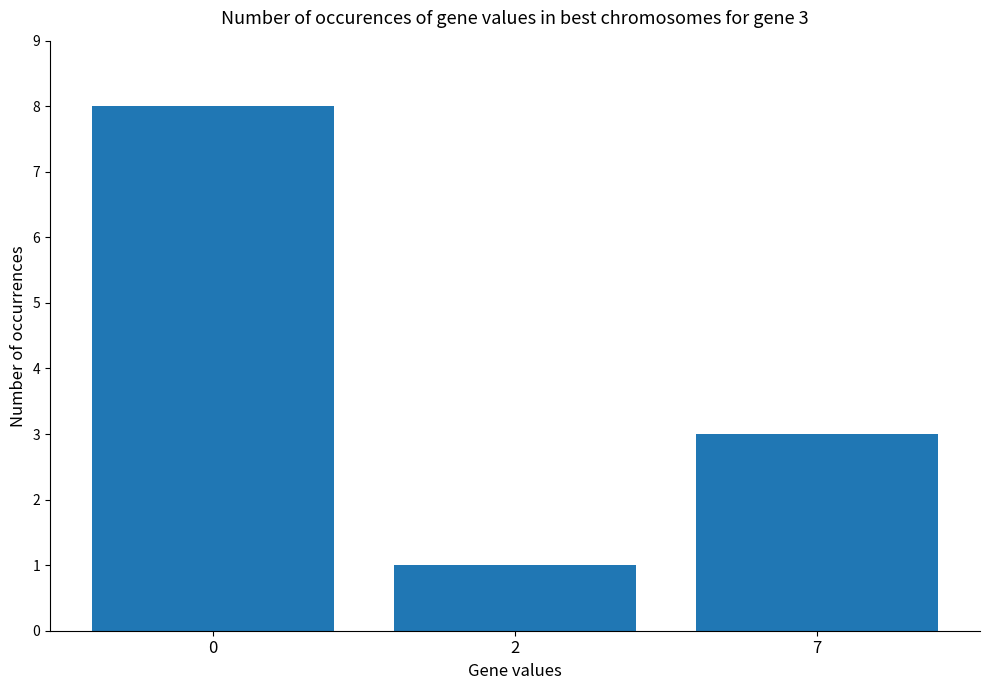

What is the ratio of the value at 7 to the value at 2?

3.0